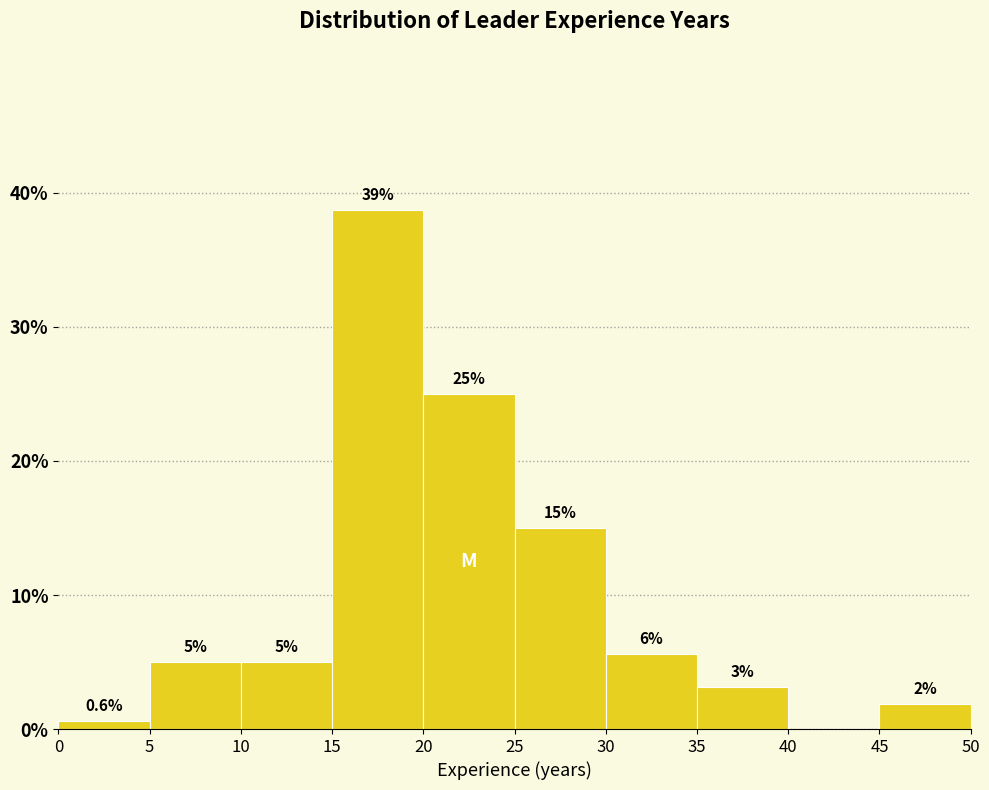

Over which range of the x-axis is the bar tallest?

15 to 20